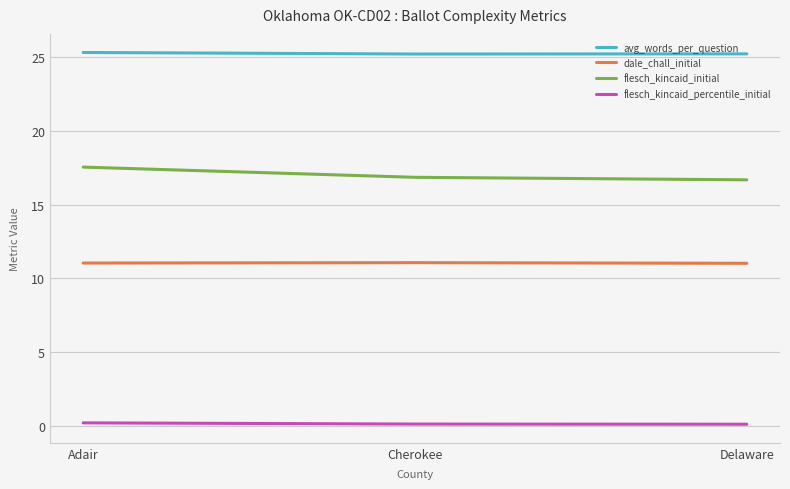

What is the highest value of the avg_words_per_question series?

25.3